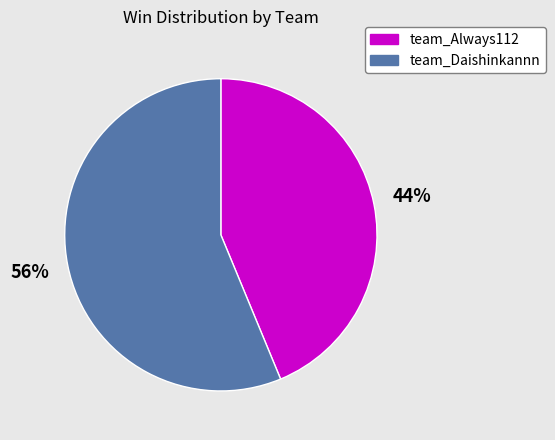

Is the sum of team_Daishinkannn and team_Always112 greater than half?

Yes